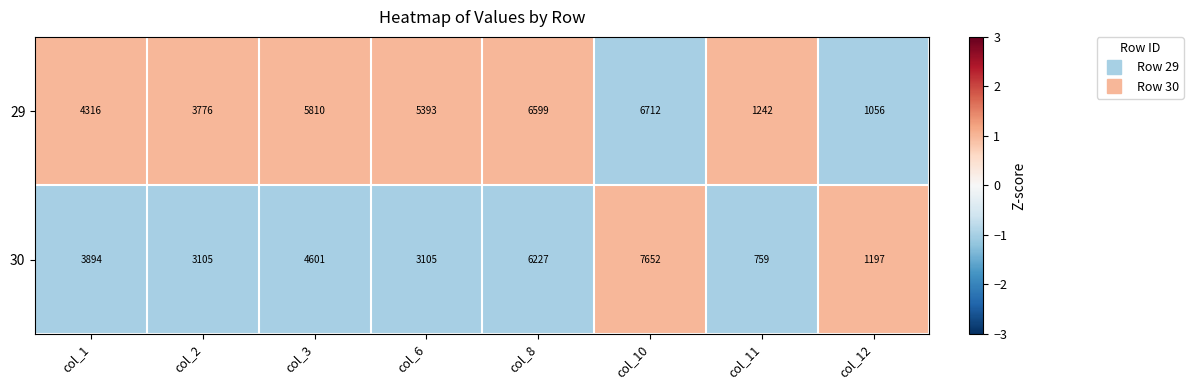

What is the average value of the 30 series?

3818